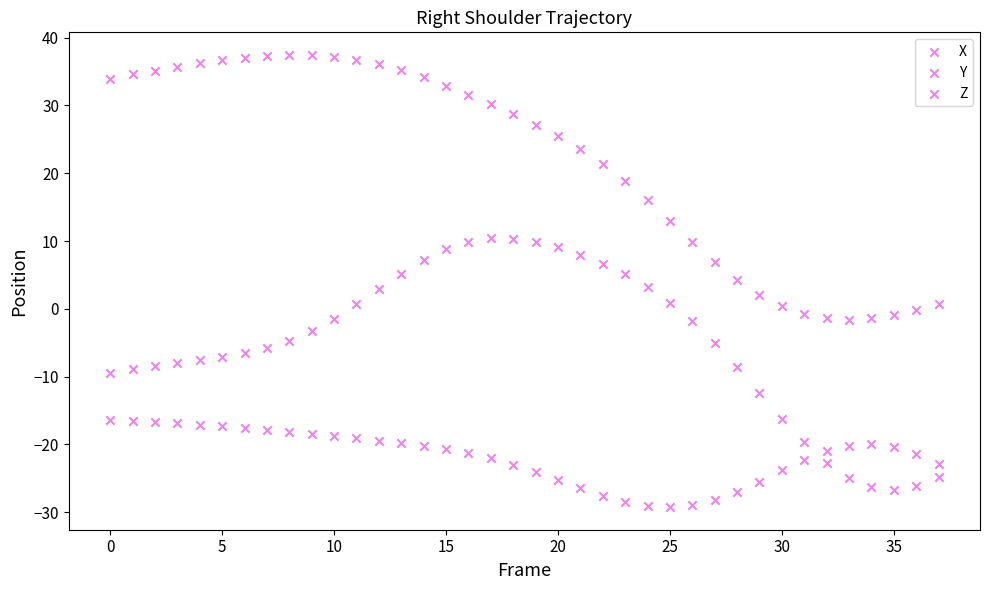

How many data points are displayed?

114